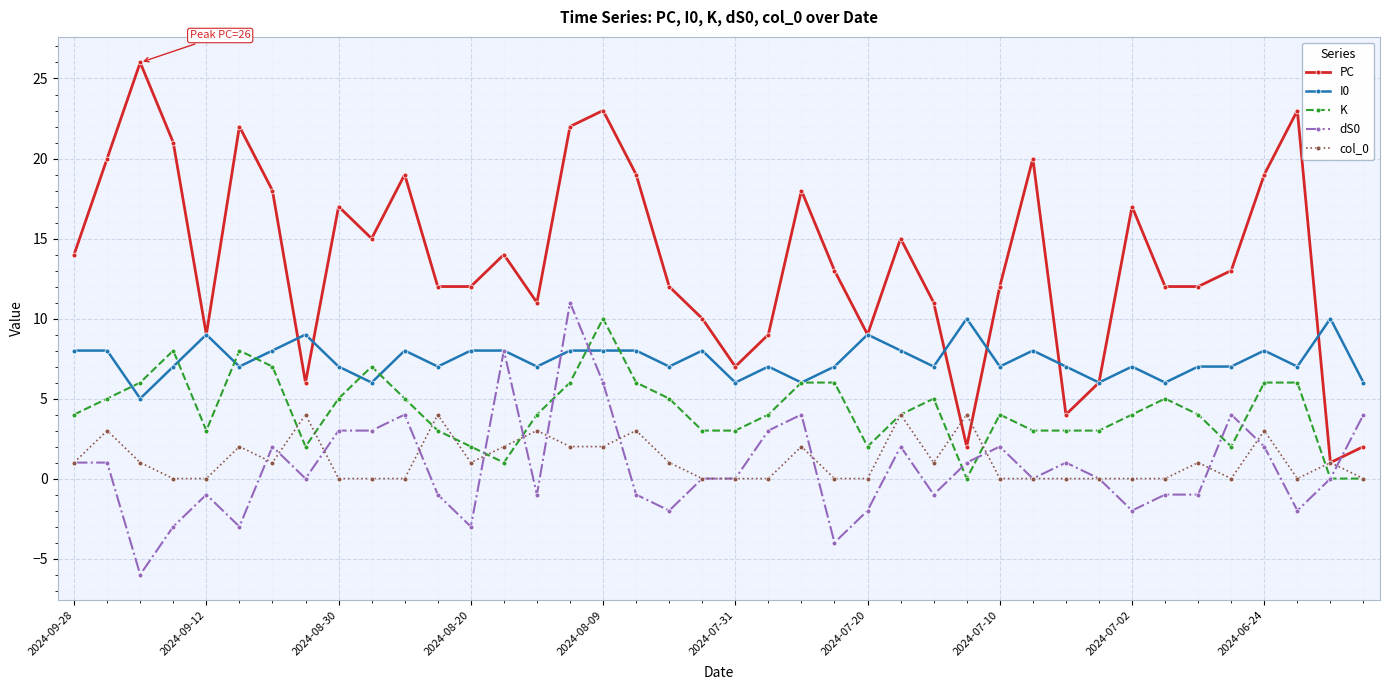

What is the maximum value for I0?

10